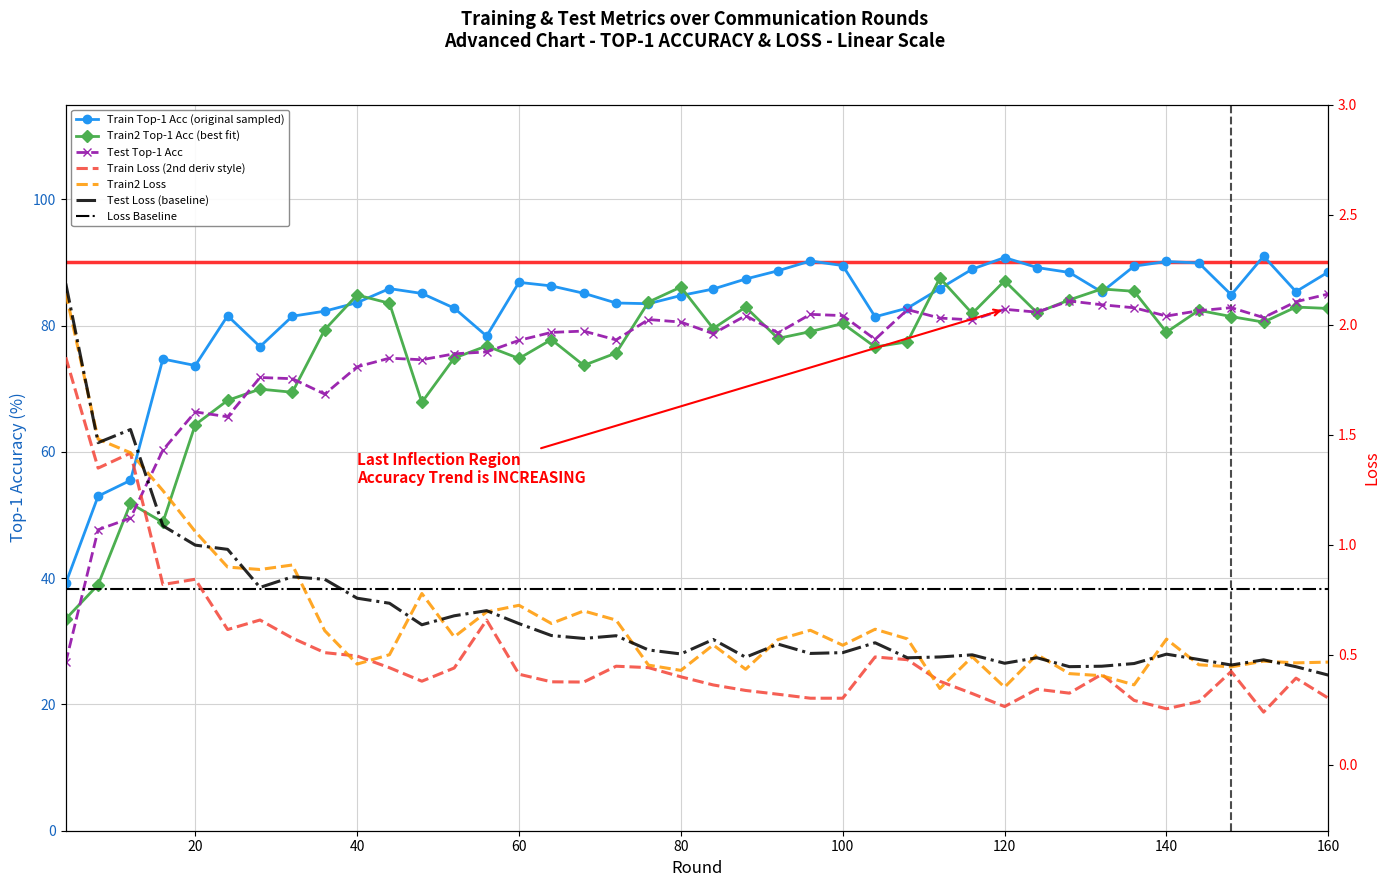

Reading left to right, what are all the values shown in this chart?

train_top1: 39.2	53.0	55.5	74.7	73.7	81.5	76.7	81.5	82.3	83.6	85.8	85.1	82.8	78.3	86.8	86.3	85.1	83.6	83.5	84.7	85.8	87.4	88.7	90.2	89.5	81.4	82.8	85.8	88.9	90.8	89.2	88.4	85.3	89.4	90.1	89.9	84.9	91.0	85.4	88.5
train2_top1: 33.5	38.9	51.8	48.8	64.3	68.1	69.9	69.4	79.3	84.8	83.5	67.8	74.9	76.8	74.8	77.8	73.7	75.6	83.7	86.1	79.5	82.9	78.0	79.0	80.3	76.6	77.4	87.5	81.9	87.1	82.0	84.1	85.8	85.4	78.9	82.4	81.4	80.5	82.9	82.7
test_top1: 26.7	47.7	49.5	60.3	66.3	65.5	71.8	71.6	69.1	73.5	74.8	74.6	75.5	75.8	77.7	78.9	79.1	77.7	81.0	80.5	78.7	81.6	78.8	81.8	81.6	77.8	82.5	81.2	80.9	82.6	82.1	83.9	83.3	82.8	81.5	82.3	82.8	81.3	83.8	85.0
train_loss: 1.9	1.3	1.4	0.8	0.8	0.6	0.7	0.6	0.5	0.5	0.4	0.4	0.4	0.7	0.4	0.4	0.4	0.4	0.4	0.4	0.4	0.3	0.3	0.3	0.3	0.5	0.5	0.4	0.3	0.3	0.3	0.3	0.4	0.3	0.3	0.3	0.4	0.2	0.4	0.3
train2_loss: 2.1	1.5	1.4	1.2	1.1	0.9	0.9	0.9	0.6	0.5	0.5	0.8	0.6	0.7	0.7	0.6	0.7	0.7	0.5	0.4	0.5	0.4	0.6	0.6	0.5	0.6	0.6	0.3	0.5	0.4	0.5	0.4	0.4	0.4	0.6	0.5	0.4	0.5	0.5	0.5
test_loss: 2.2	1.5	1.5	1.1	1.0	1.0	0.8	0.9	0.8	0.8	0.7	0.6	0.7	0.7	0.6	0.6	0.6	0.6	0.5	0.5	0.6	0.5	0.5	0.5	0.5	0.6	0.5	0.5	0.5	0.5	0.5	0.4	0.4	0.5	0.5	0.5	0.5	0.5	0.4	0.4